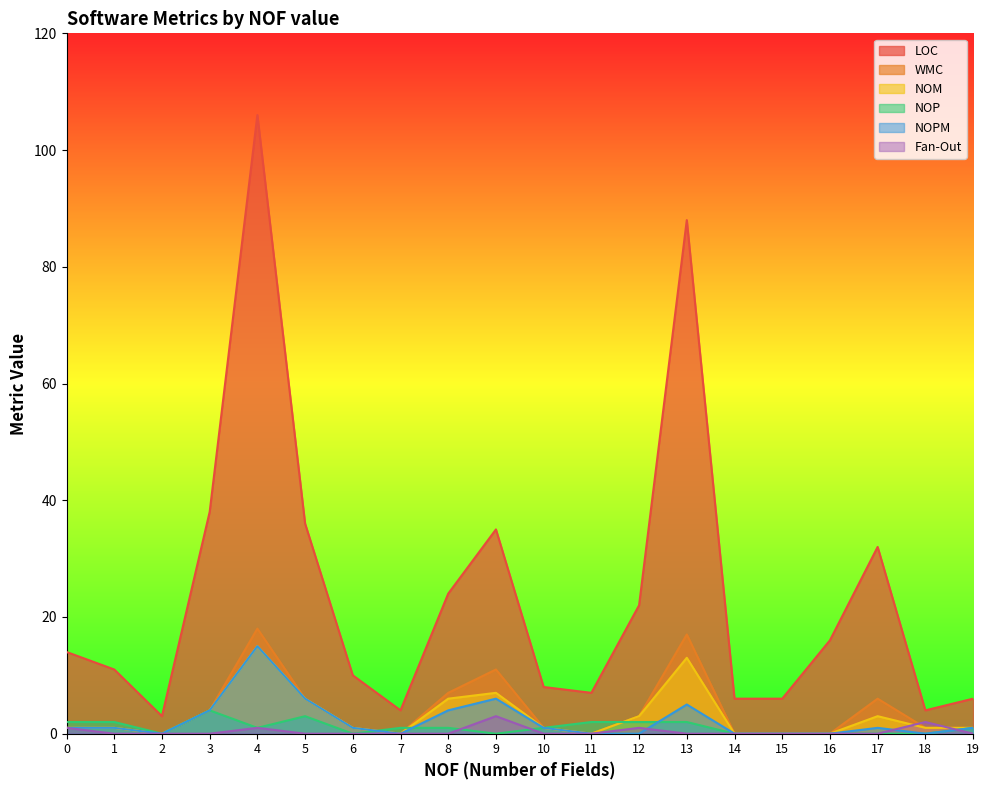

The value of NOM at 8 is 6. True or false?

True